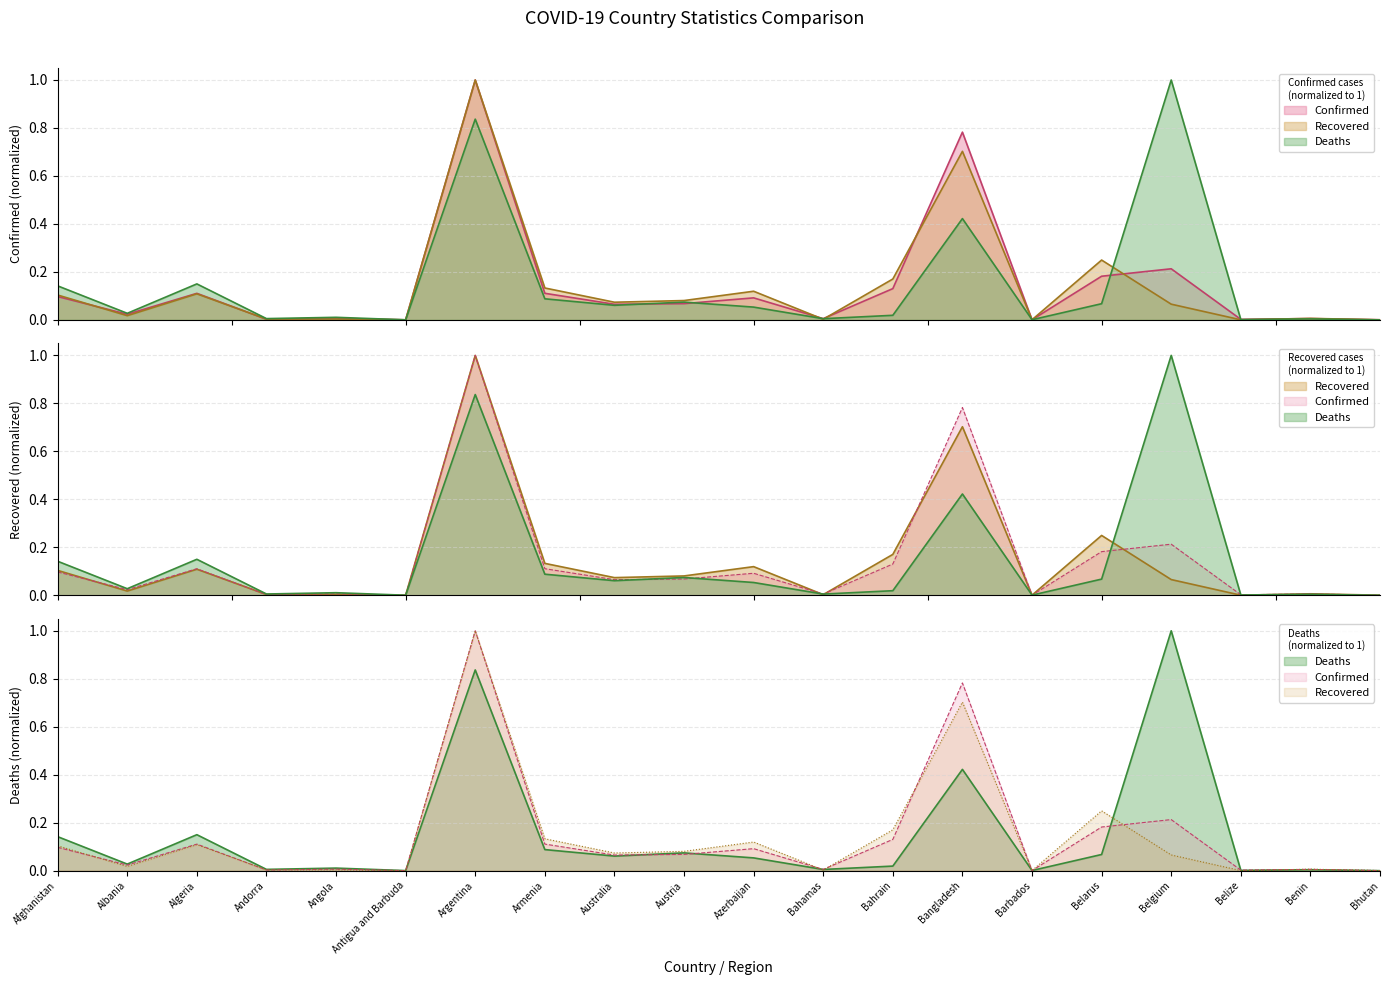

True or false: Confirmed has more than 1 interior local peaks.

True